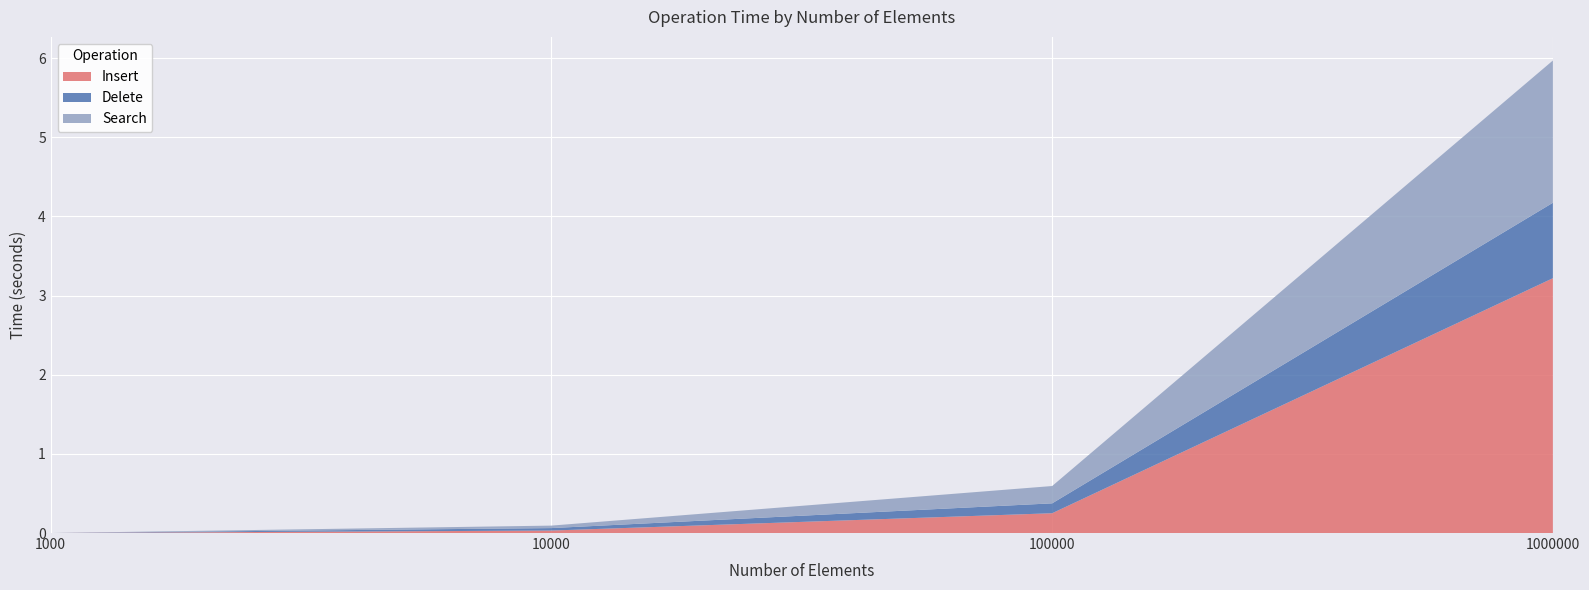

Reading left to right, extract all data points from this chart.

Insert: 1000=0.0	10000=0.0	100000=0.2	1000000=3.2
Delete: 1000=0.0	10000=0.0	100000=0.1	1000000=1.0
Search: 1000=0.0	10000=0.0	100000=0.2	1000000=1.8